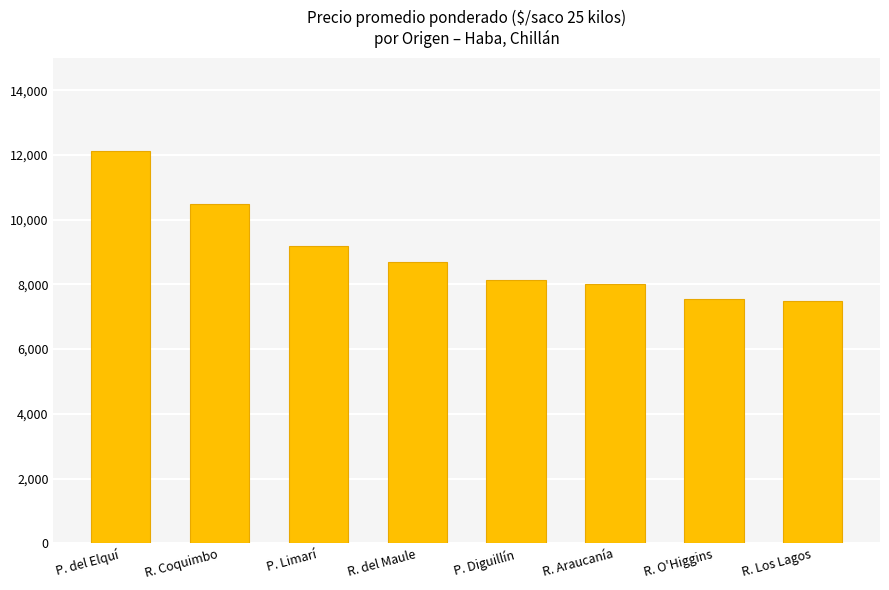

What is the value of the 6th bar from the left?

8000